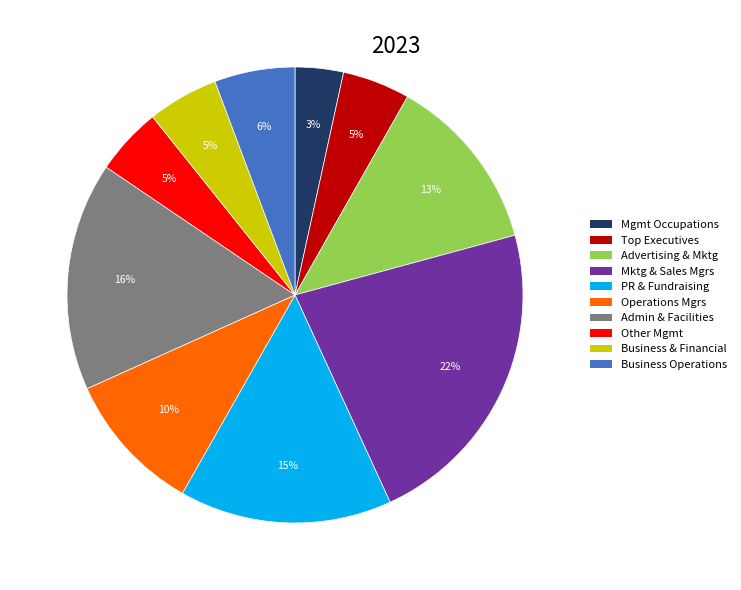

Which category has the smallest portion of the pie?

Mgmt Occupations